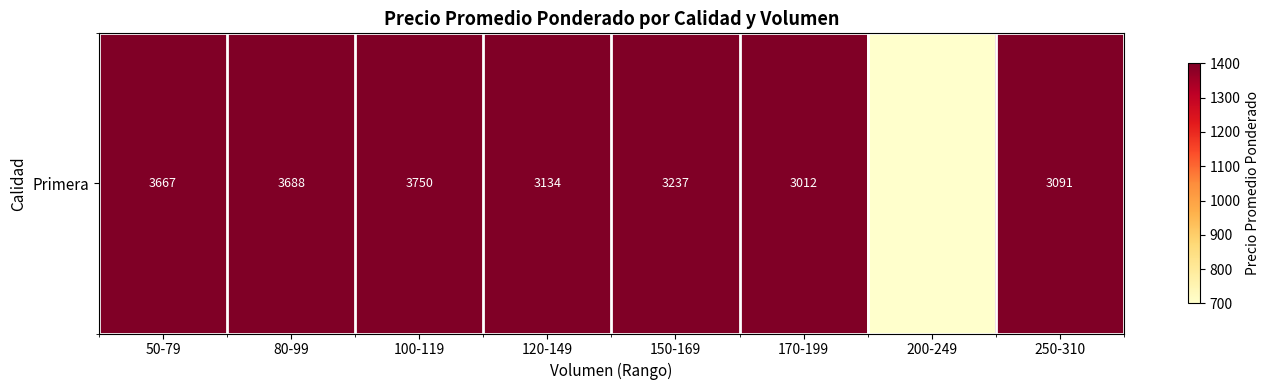

Where is the data nearest to the value 1875?

170-199